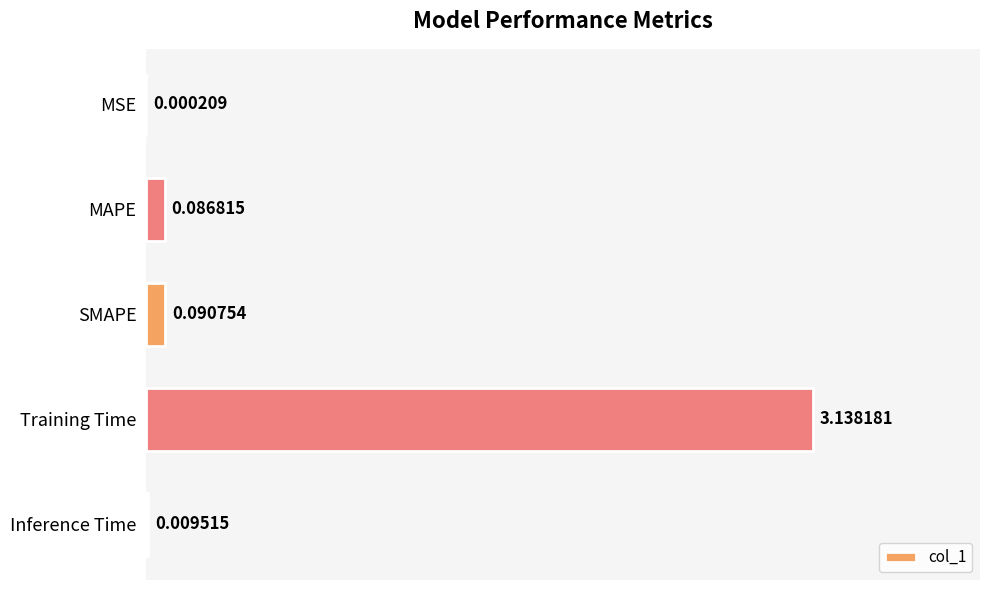

How many data points does each series have?

5